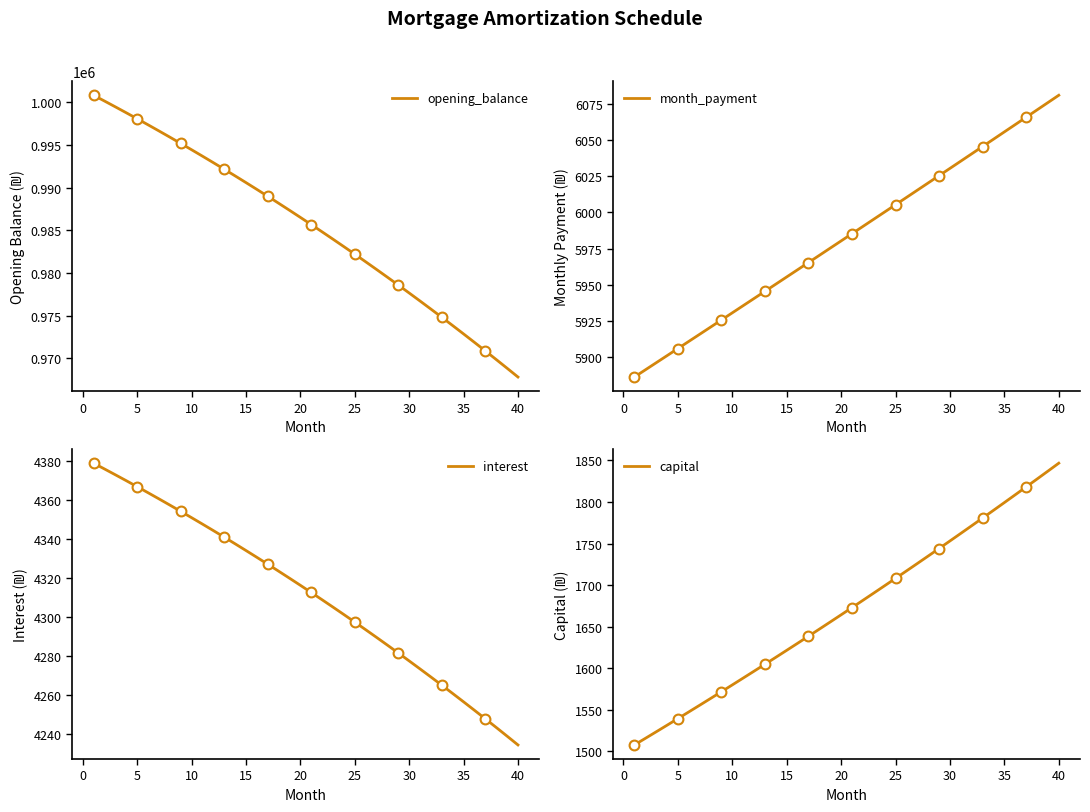

What is the minimum value for opening_balance?

967803.8